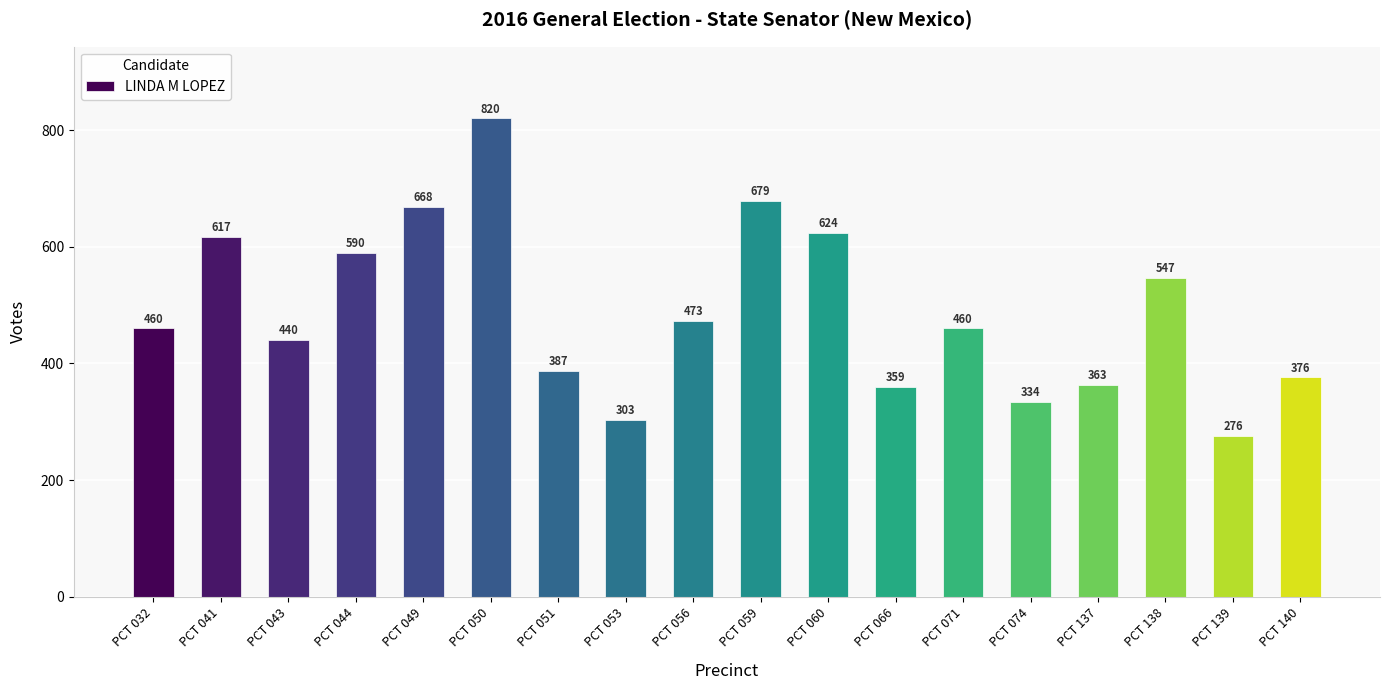

At which label is the value closest to 548?

PCT 138